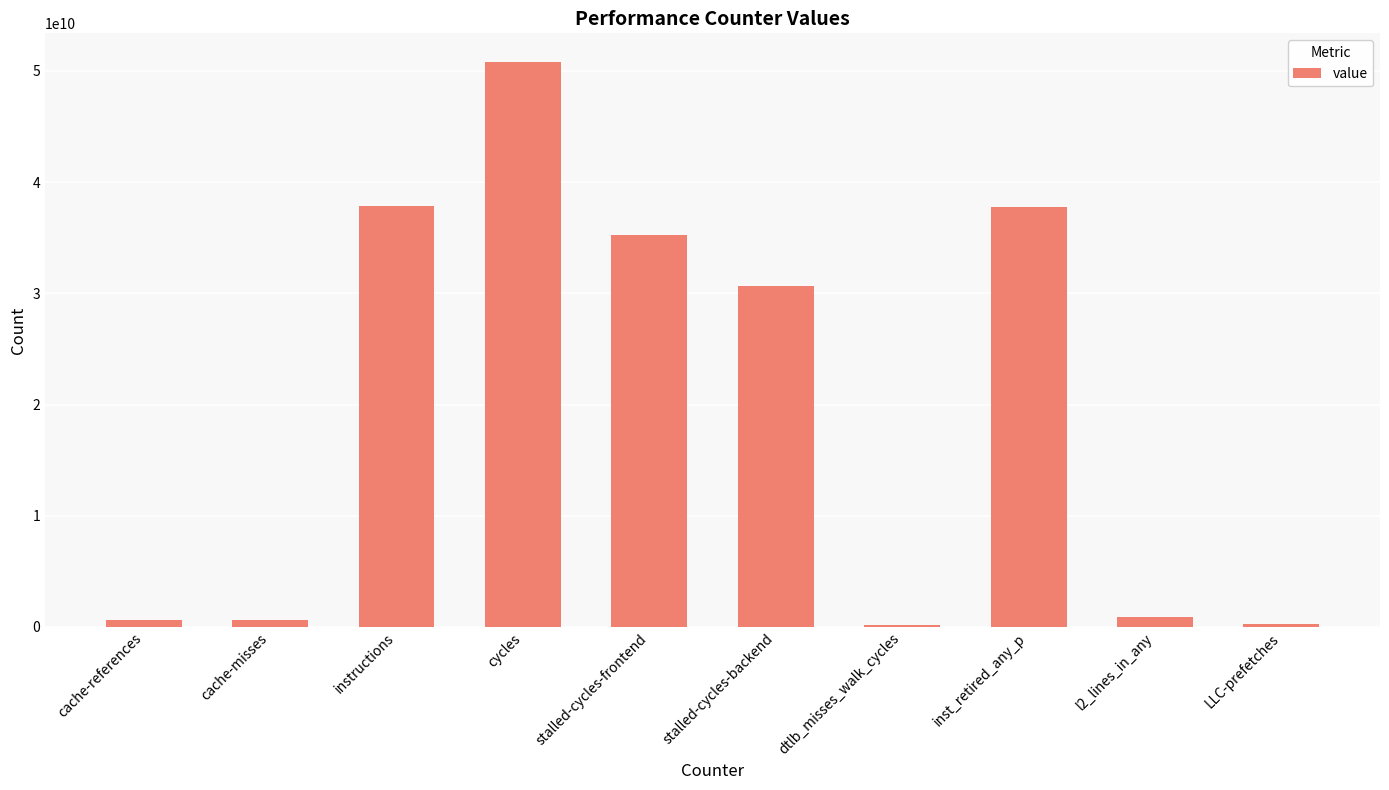

How many data points are less than 30661532670?

5